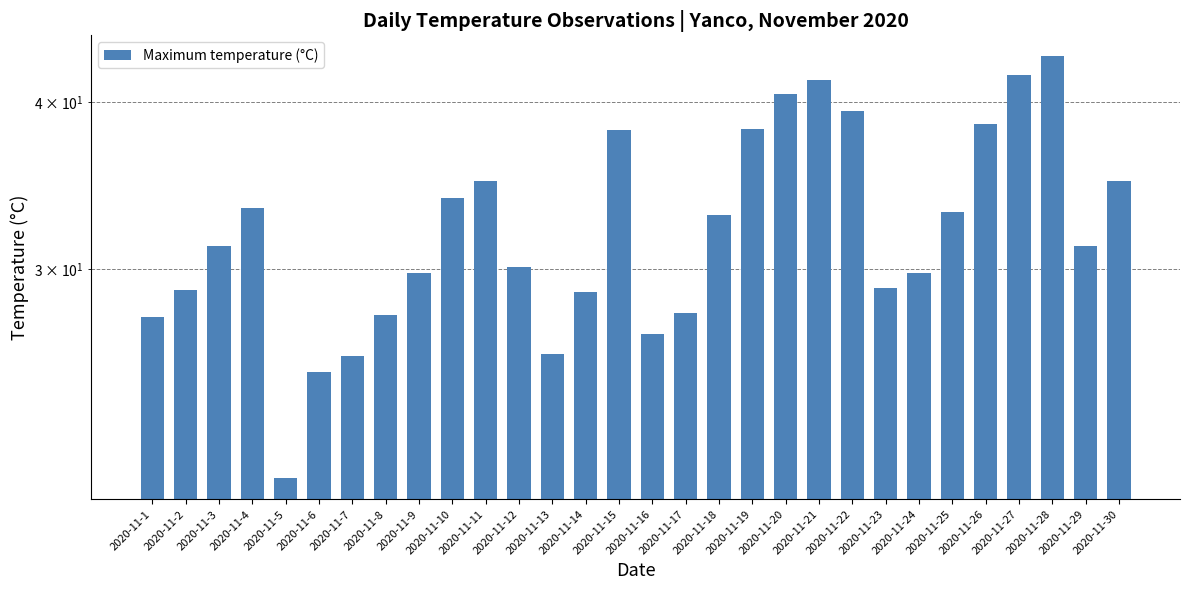

List the labels in order of value, largest first.

2020-11-28, 2020-11-27, 2020-11-21, 2020-11-20, 2020-11-22, 2020-11-26, 2020-11-19, 2020-11-15, 2020-11-11, 2020-11-30, 2020-11-10, 2020-11-4, 2020-11-25, 2020-11-18, 2020-11-3, 2020-11-29, 2020-11-12, 2020-11-9, 2020-11-24, 2020-11-23, 2020-11-2, 2020-11-14, 2020-11-17, 2020-11-8, 2020-11-1, 2020-11-16, 2020-11-13, 2020-11-7, 2020-11-6, 2020-11-5